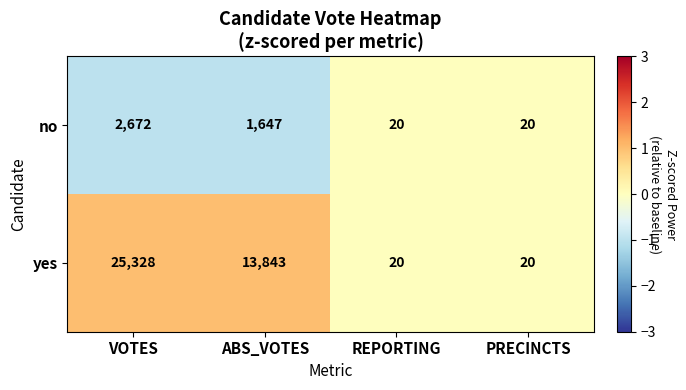

Which series changed the most between ABS_VOTES and REPORTING?

yes